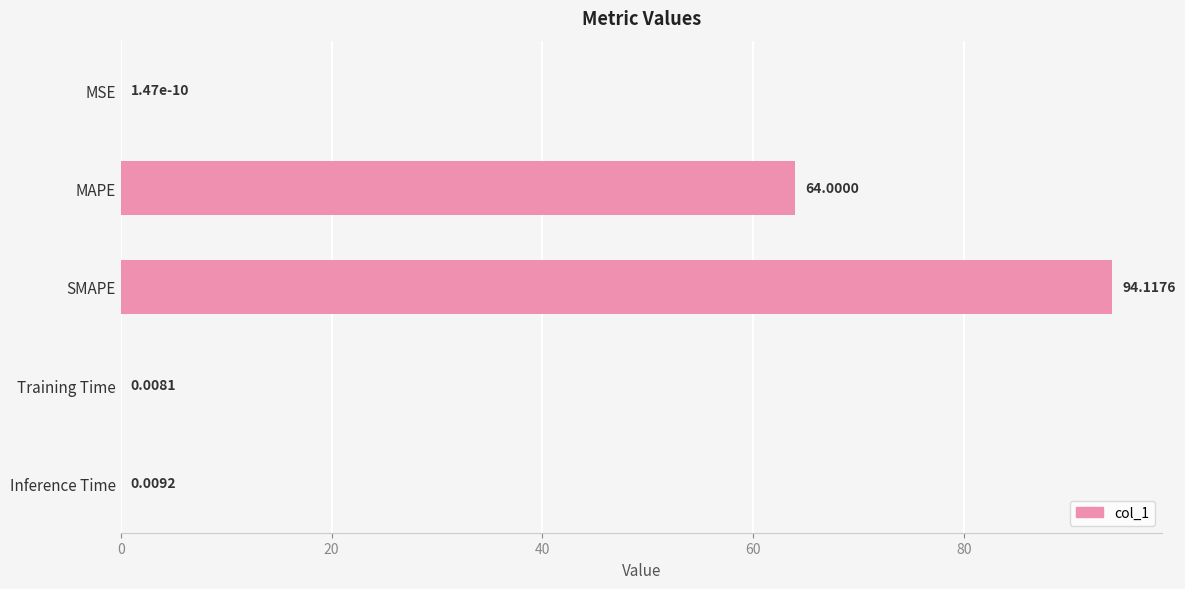

What is the change in value from MAPE to Training Time?

-64.0